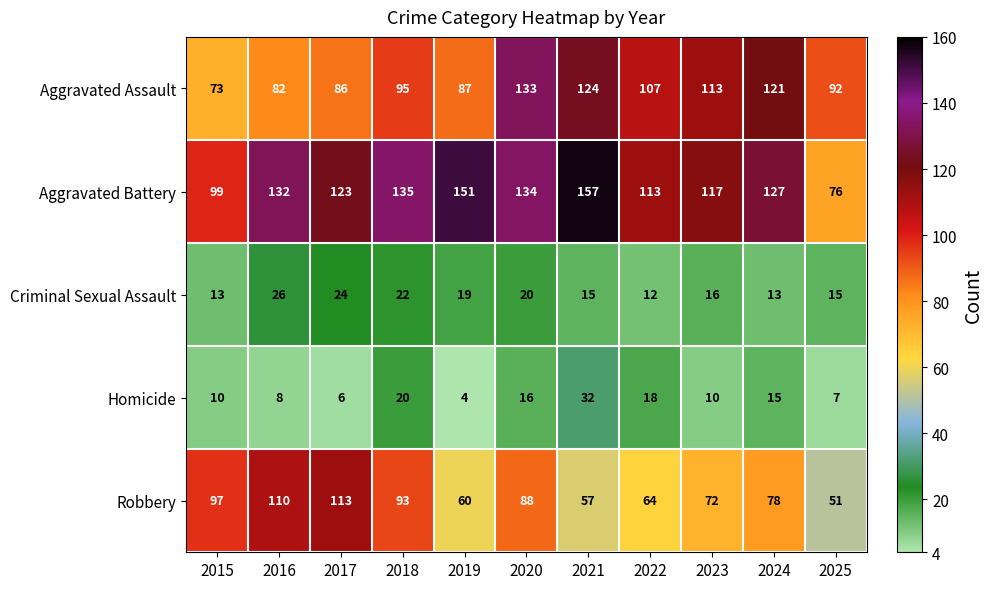

The value of Robbery at 2024 is 78. True or false?

True